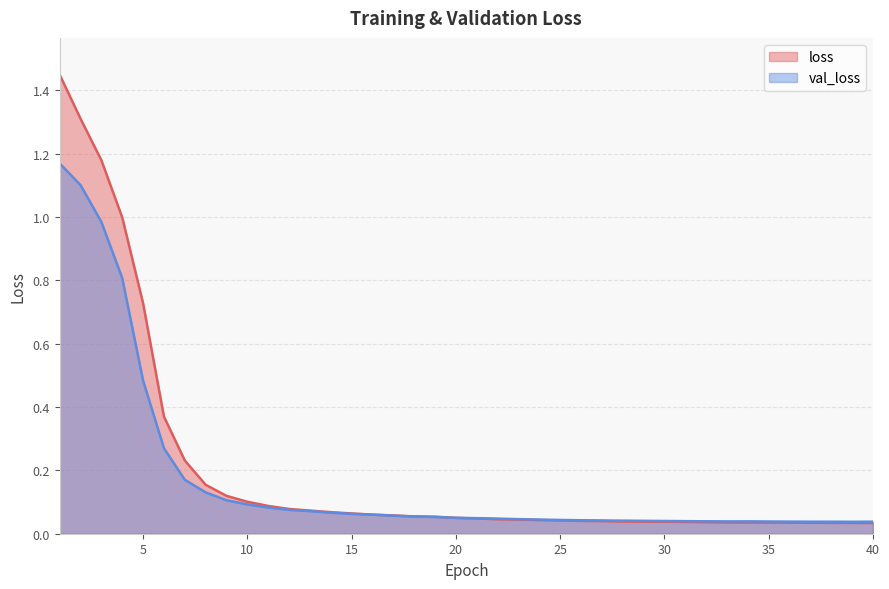

Is the value of val_loss at 8 greater than the value of loss at 22?

Yes